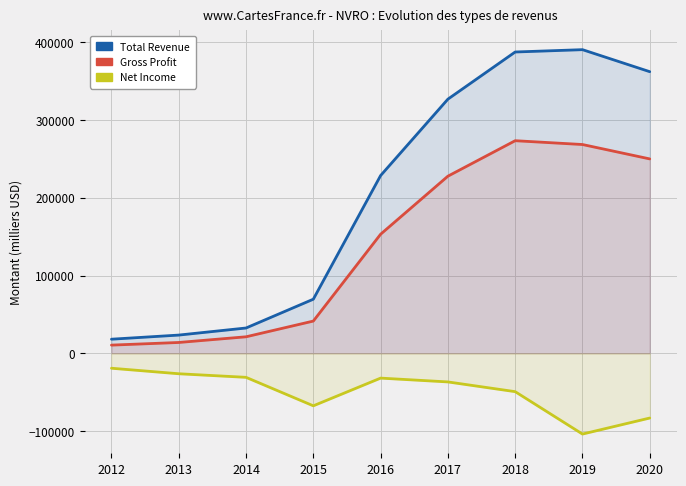

What is the lowest value of the Gross Profit series?

10600